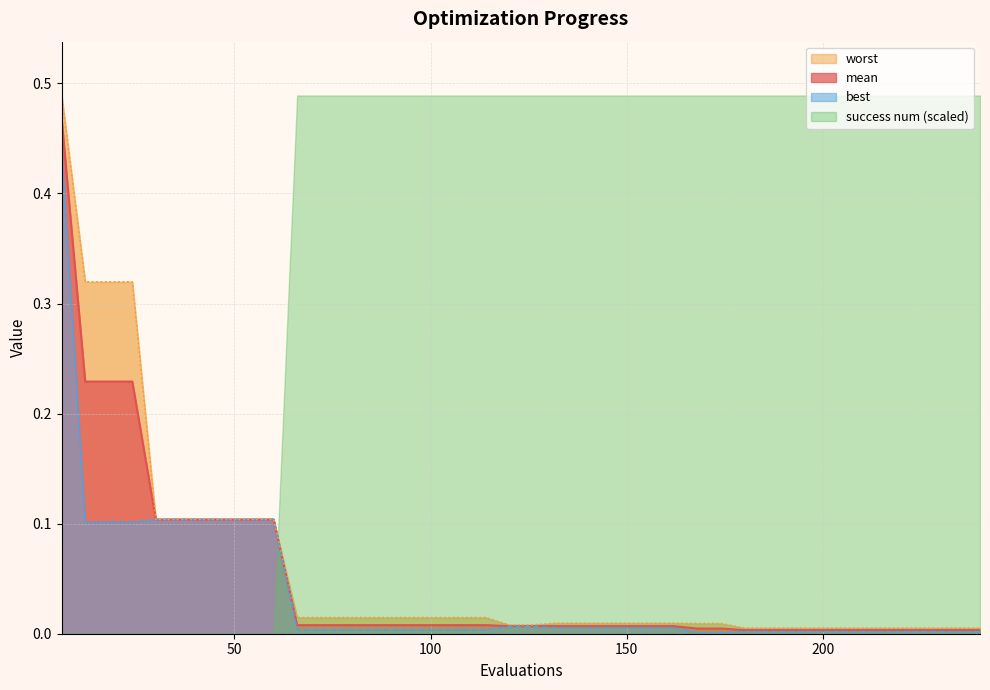

The worst series shows 0.0 at 96. True or false?

False